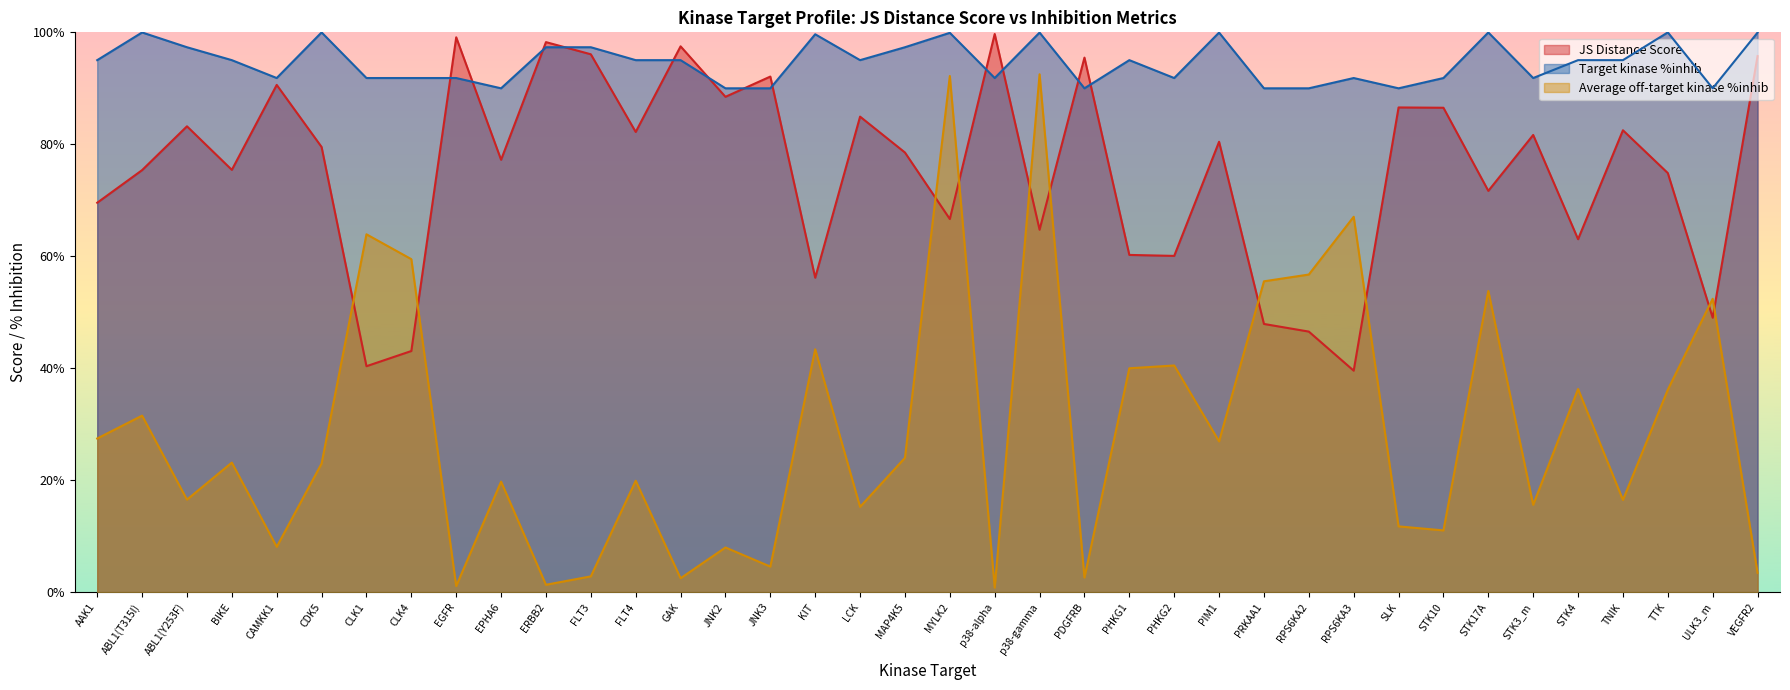

Rank the series by their maximum value, from highest to lowest.

Target kinase %inhib, JS Distance Score, Average off-target kinase %inhib